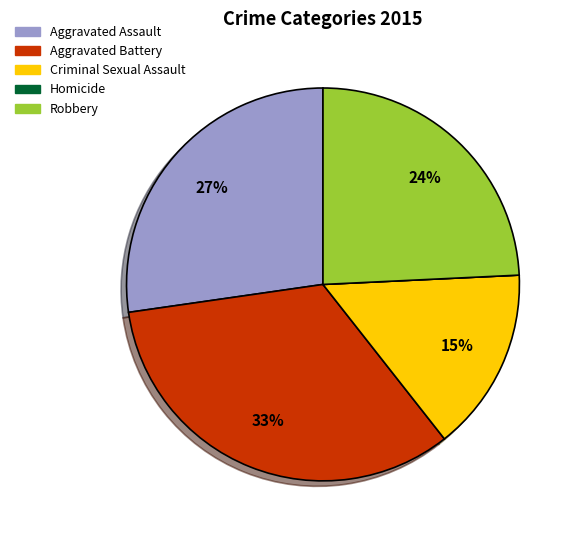

To the nearest percent, what percentage of the pie is Aggravated Battery?

33%